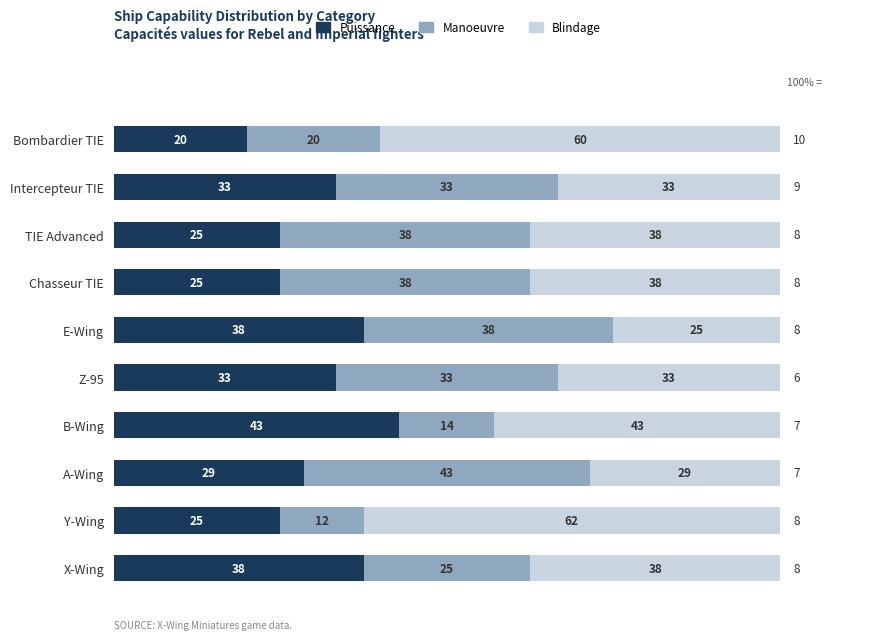

What are all the series names shown in the legend?

Puissance, Manoeuvre, Blindage